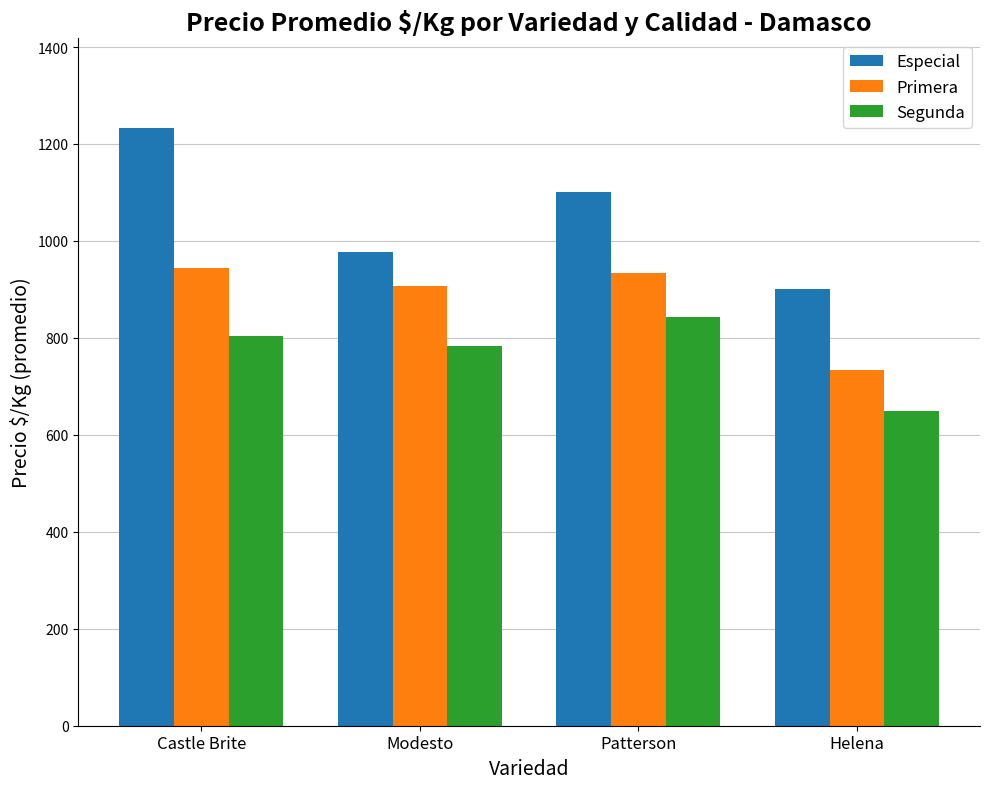

What is the difference between the Primera values at Helena and Castle Brite?

210